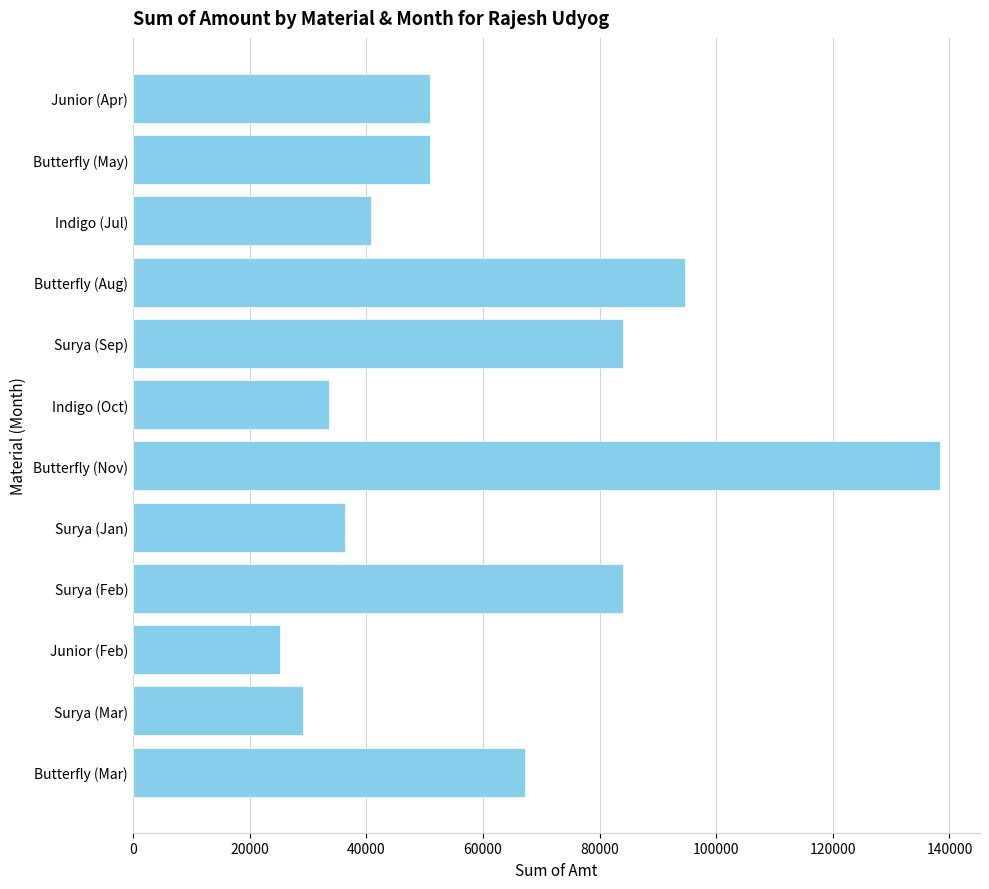

What is the label of the 2nd bar from the top?

Butterfly (May)